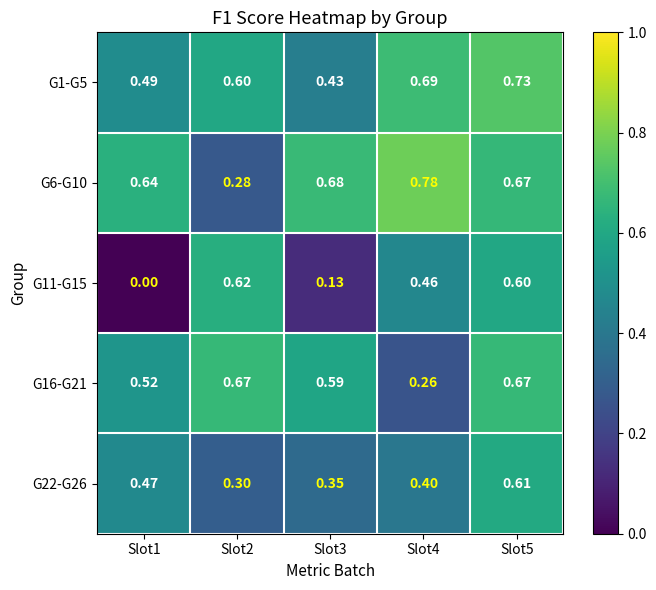

How many positive values does the G11-G15 series have?

4